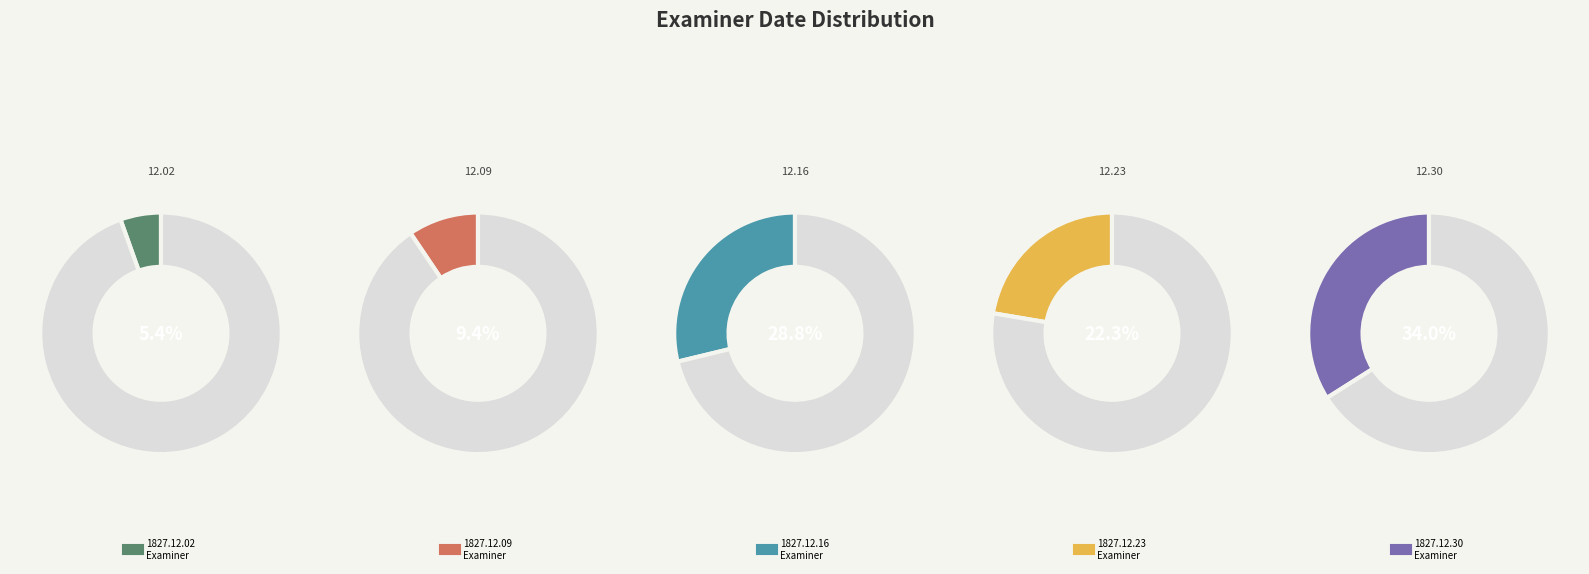

Which category has the biggest portion of the pie?

1827.12.30_Examiner